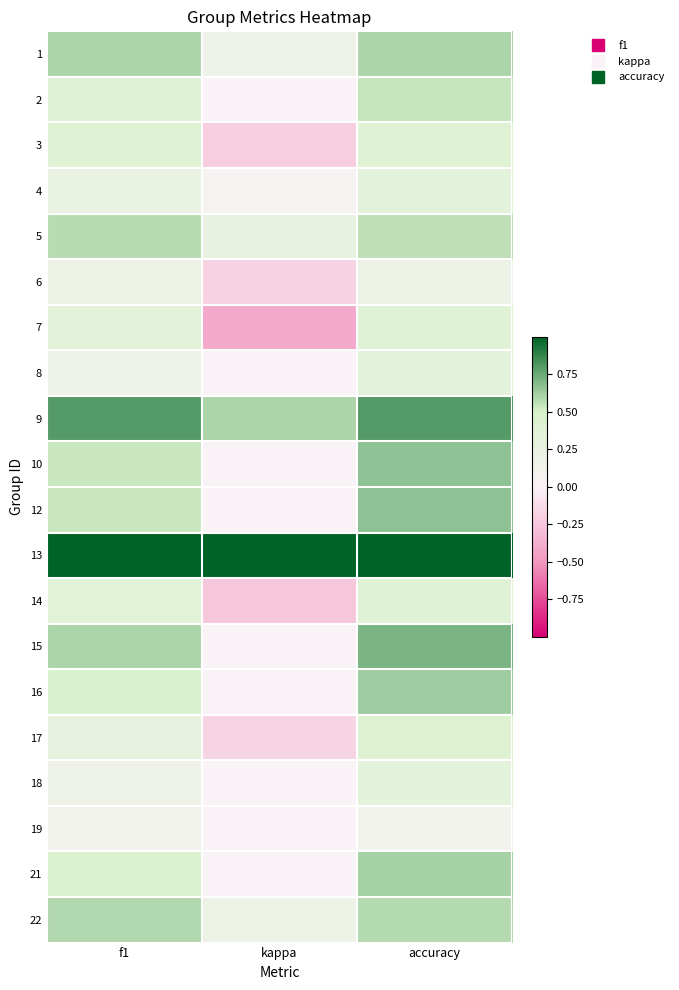

Reading left to right, transcribe all the data shown in this chart.

1: f1=0.6	kappa=0.2	accuracy=0.6
2: f1=0.4	kappa=0.0	accuracy=0.5
3: f1=0.4	kappa=-0.2	accuracy=0.4
4: f1=0.2	kappa=0.1	accuracy=0.3
5: f1=0.6	kappa=0.3	accuracy=0.6
6: f1=0.2	kappa=-0.2	accuracy=0.2
7: f1=0.3	kappa=-0.4	accuracy=0.4
8: f1=0.2	kappa=0.0	accuracy=0.3
9: f1=0.8	kappa=0.6	accuracy=0.8
10: f1=0.5	kappa=0.0	accuracy=0.7
12: f1=0.5	kappa=0.0	accuracy=0.7
13: f1=1.0	kappa=1.0	accuracy=1.0
14: f1=0.4	kappa=-0.2	accuracy=0.4
15: f1=0.6	kappa=0.0	accuracy=0.7
16: f1=0.5	kappa=0.0	accuracy=0.6
17: f1=0.3	kappa=-0.2	accuracy=0.4
18: f1=0.2	kappa=0.0	accuracy=0.3
19: f1=0.1	kappa=0.0	accuracy=0.1
21: f1=0.5	kappa=0.0	accuracy=0.6
22: f1=0.6	kappa=0.2	accuracy=0.6